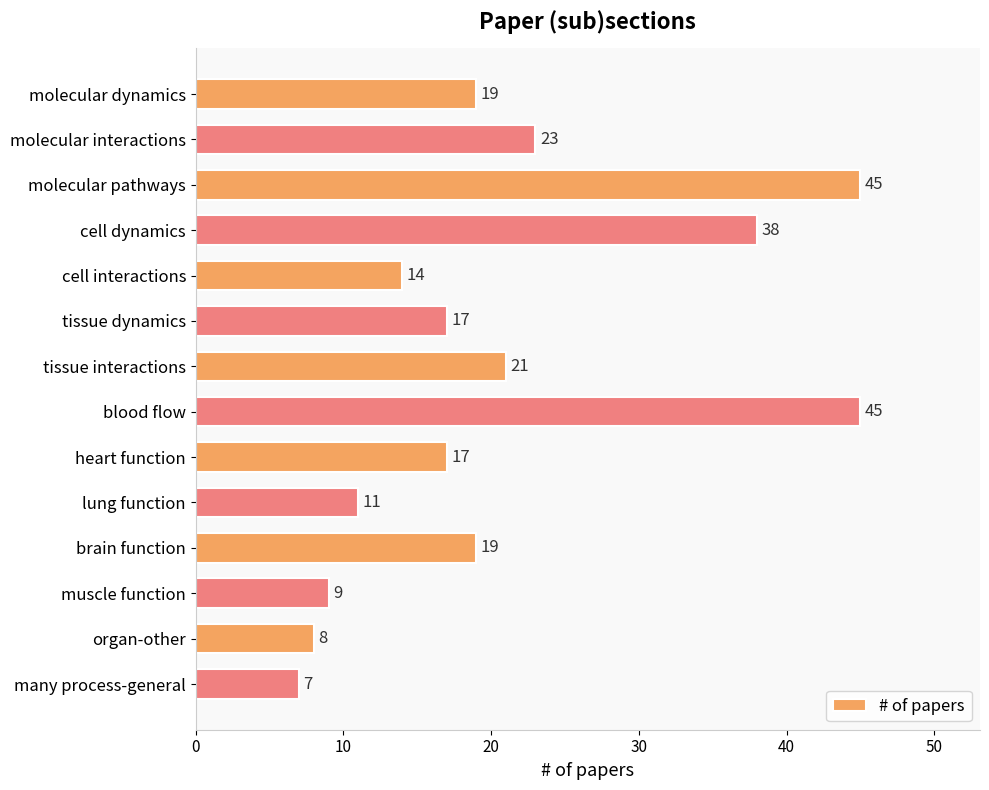

What is the label of the 11th bar from the top?

brain function